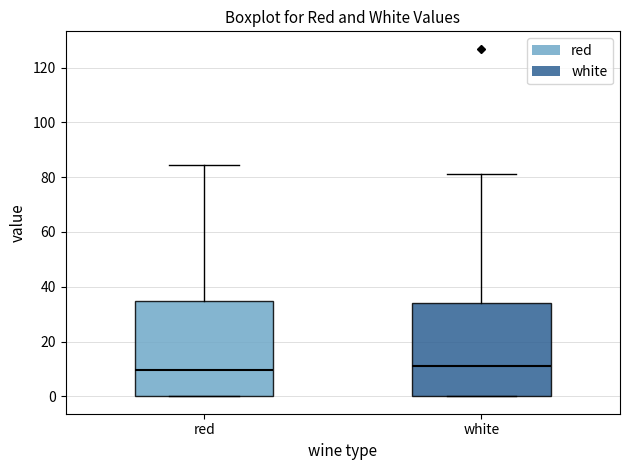

Reading left to right, transcribe this box plot: for each box, give where its median line is, the range the box spans, and where its two whiskers end, as read against the y-axis. The values are not printed on the chart, so give them approximately, as read against the axis.

red: median 10, box 0 to 34, whiskers 0 to 84
white: median 12, box 0 to 34, whiskers 0 to 82